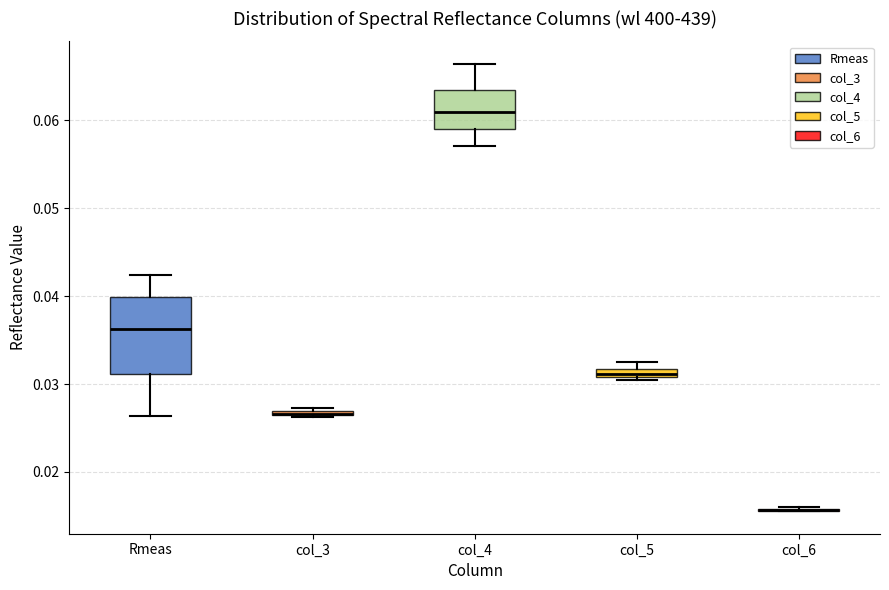

Comparing the boxes themselves (not the whiskers), which one is the tallest?

Rmeas